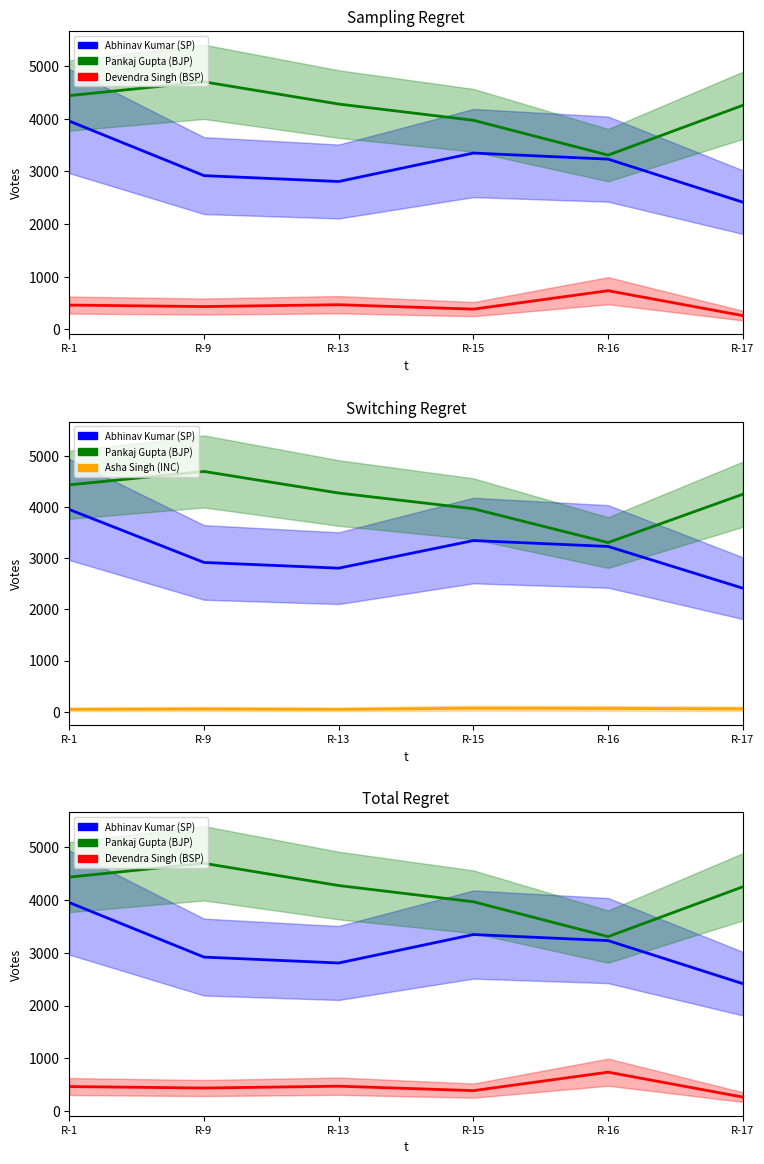

What is the smallest value displayed?

45